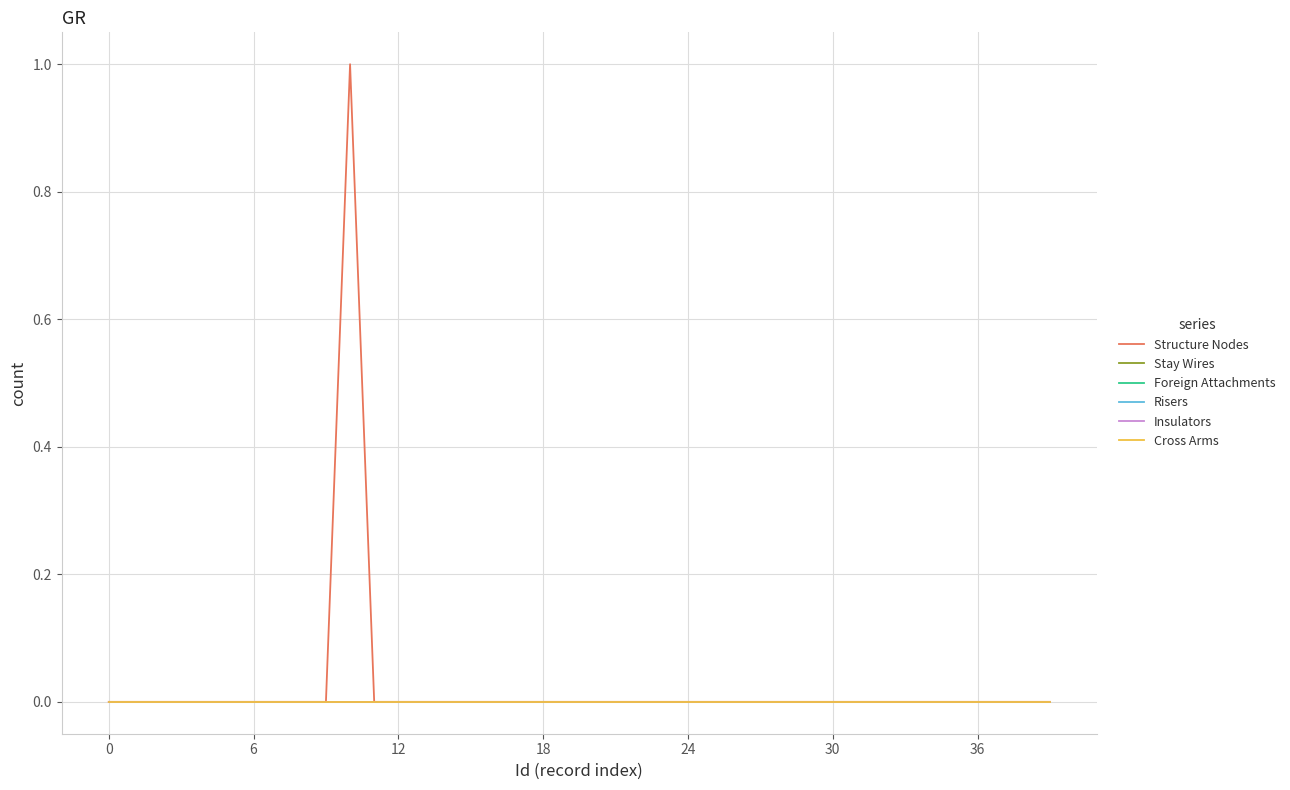

How many lines are shown in the chart?

6